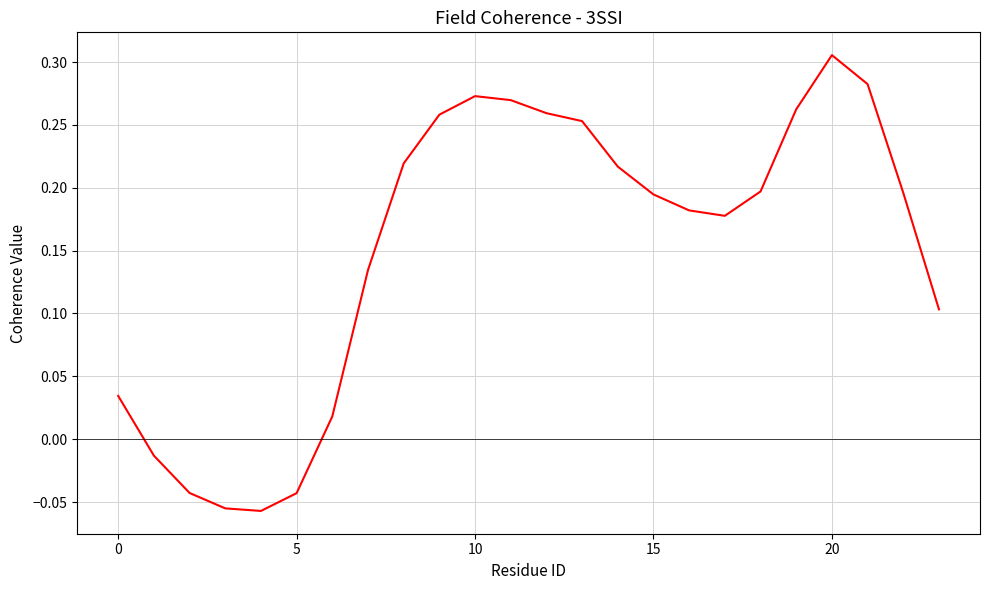

What is the difference between the maximum and minimum values?

0.4